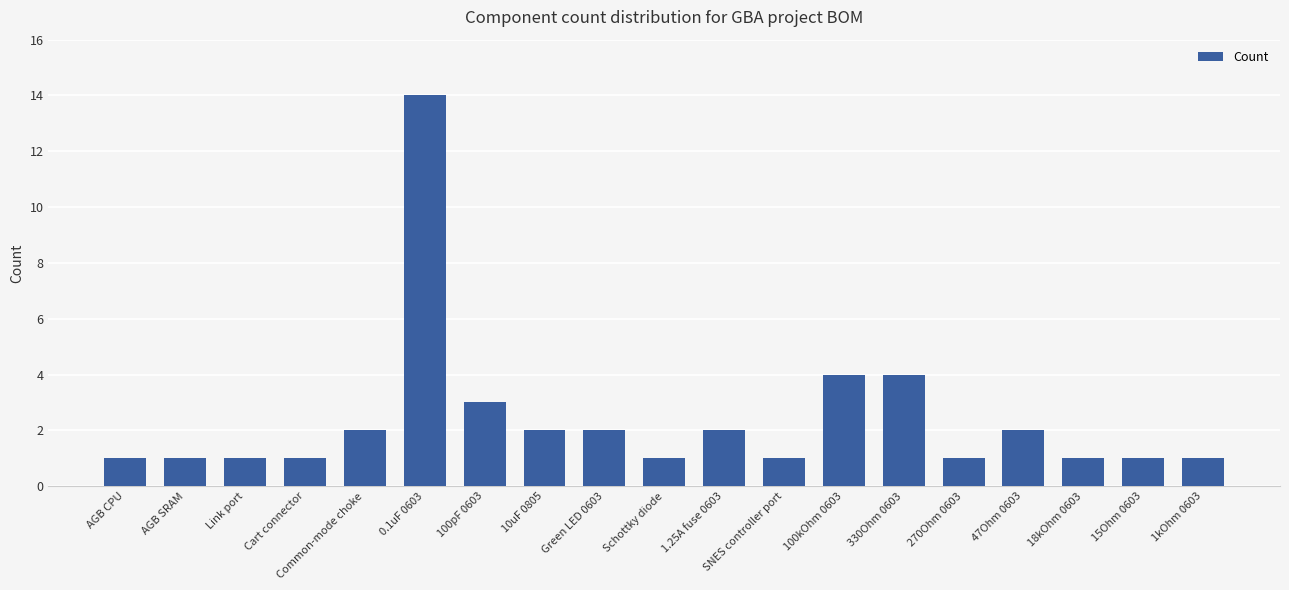

How many data points does each series have?

19